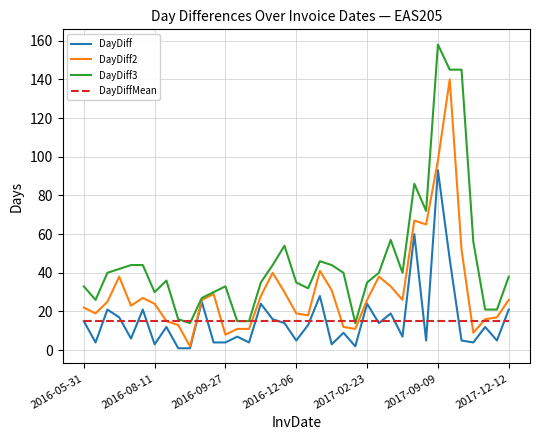

Which series has the largest total across all categories?

DayDiff3